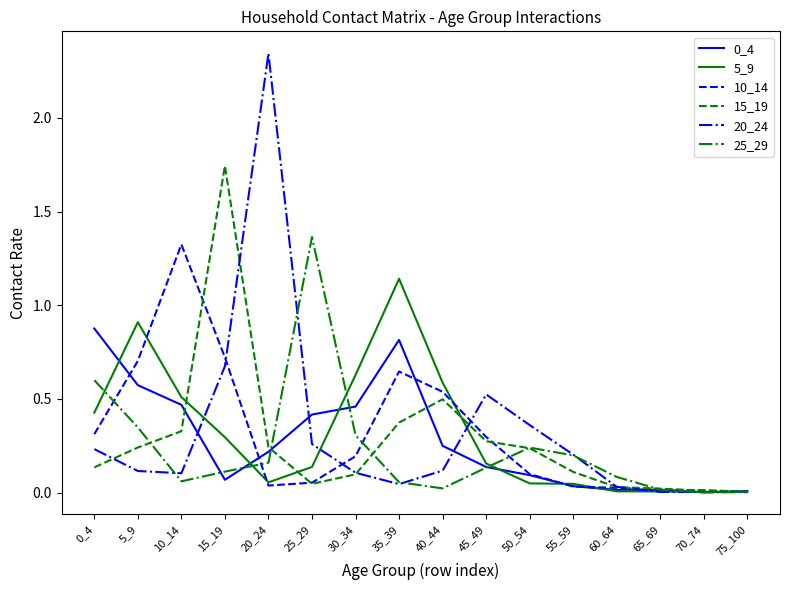

Which series has the largest range (max minus min)?

20_24